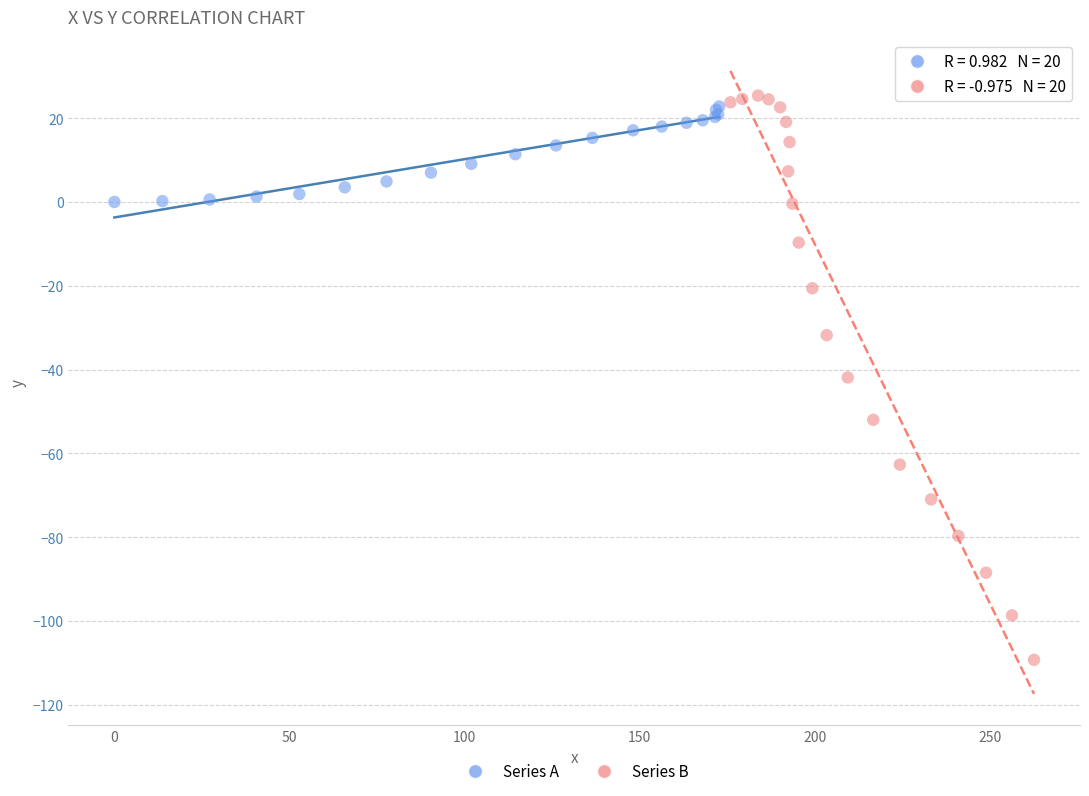

Which series contains the lowest Y value?

Series B